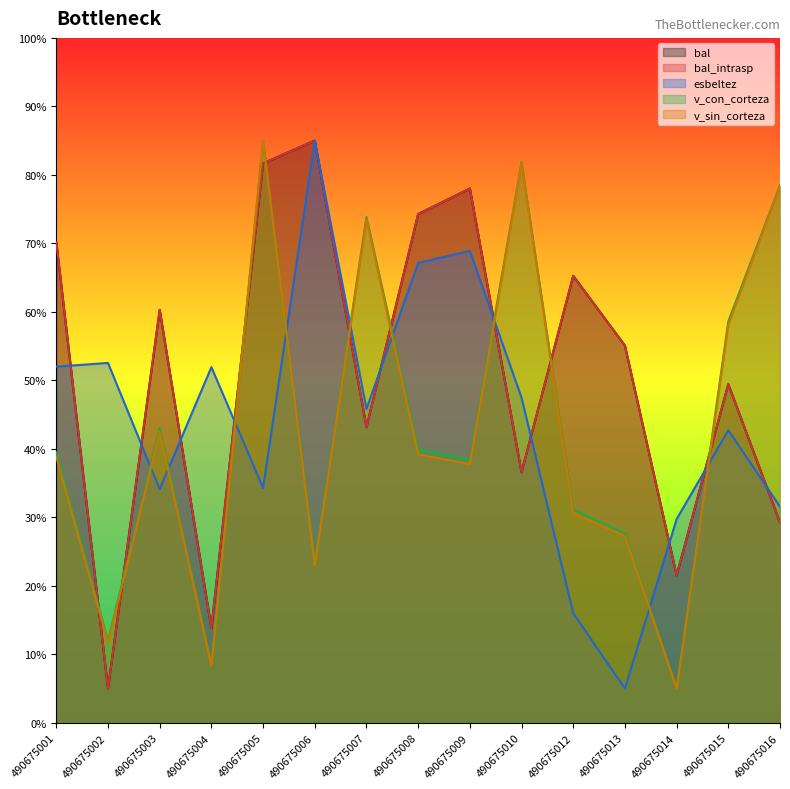

How many interior local peaks does the v_sin_corteza series have?

4